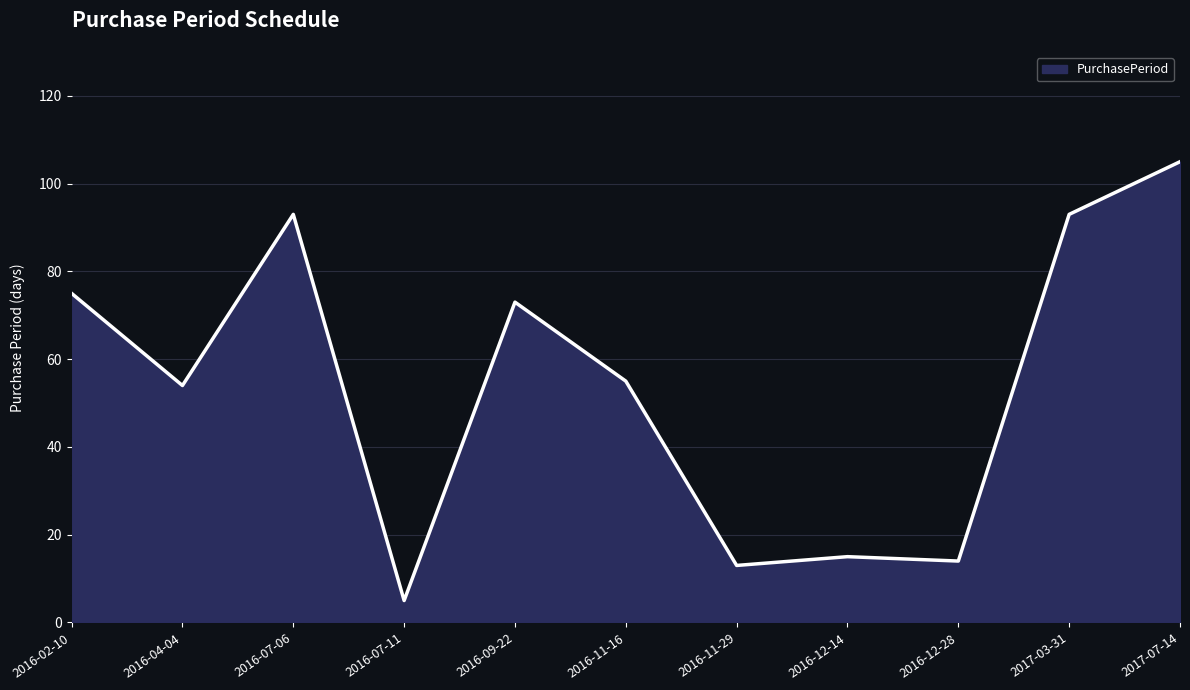

What is the sum of all values?

595